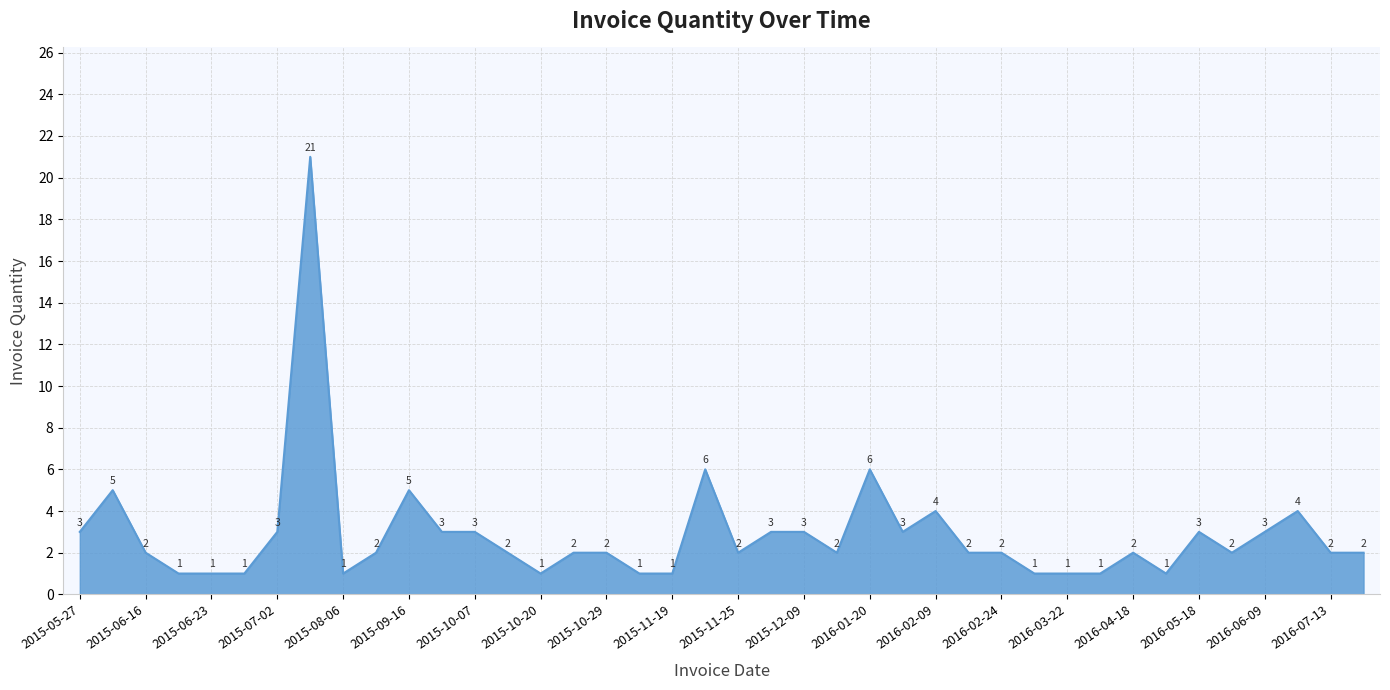

What is the greatest value displayed?

21